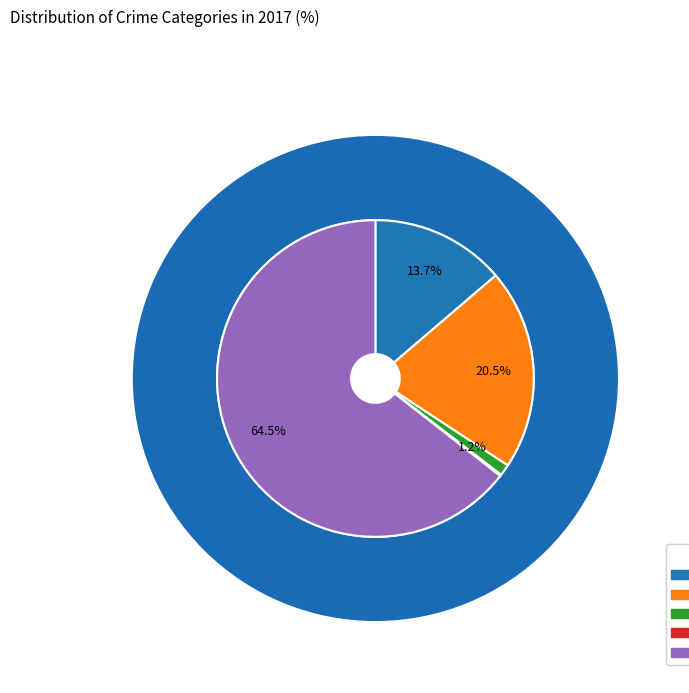

What is the total percentage of Robbery and Homicide?

64.6%